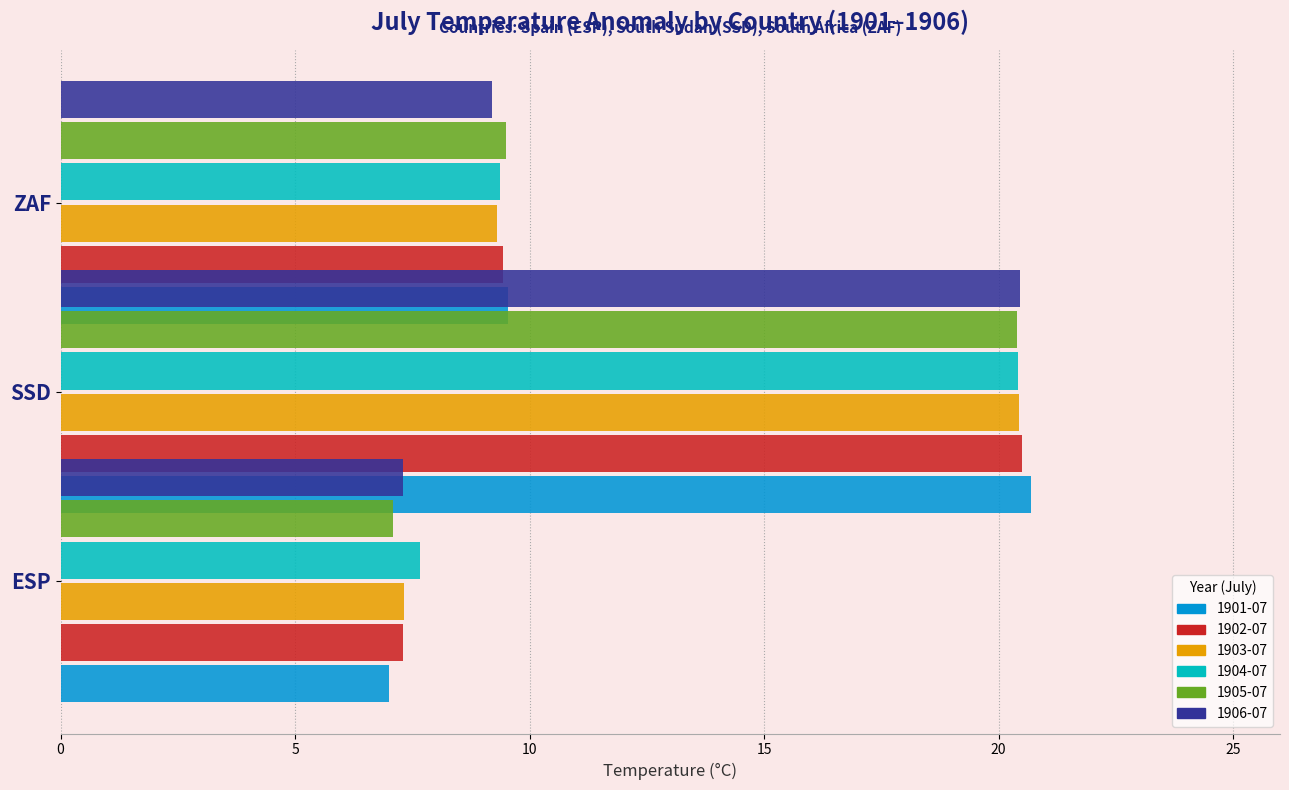

What is the lowest value of the 1901-07 series?

7.0